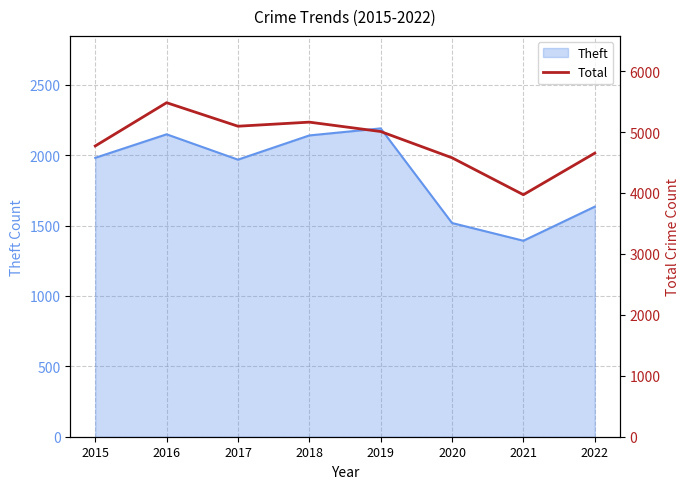

True or false: Theft has a value of 2190 at 2019.

True